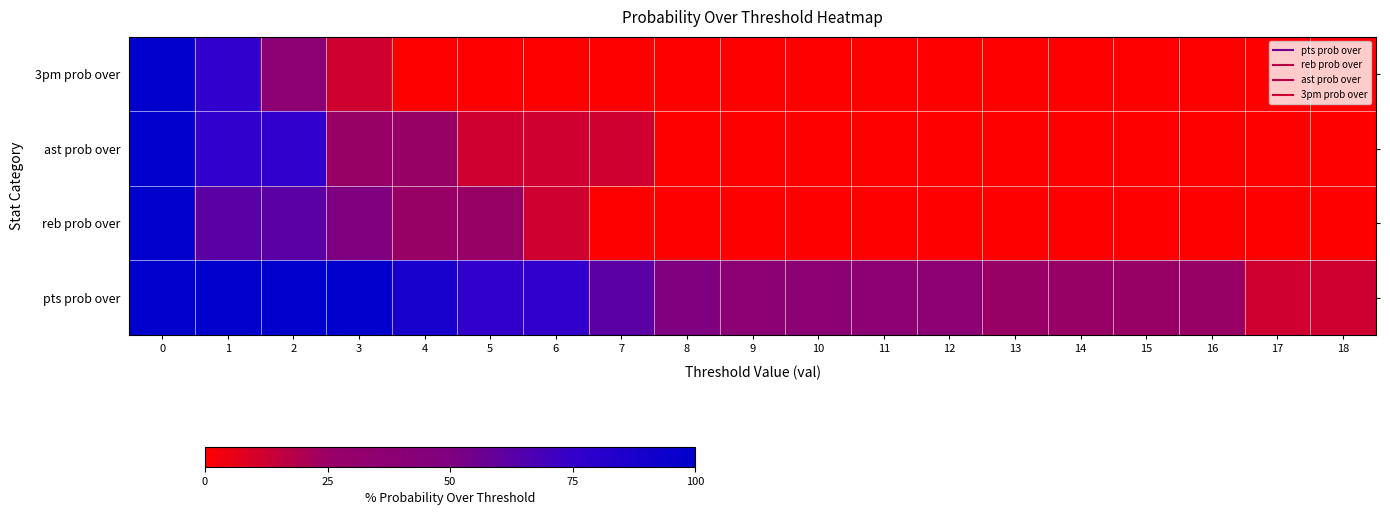

Reading left to right, what are all the values shown in this chart?

pts prob over: 0=100	1=100	2=100	3=100	4=88	5=75	6=75	7=62	8=50	9=38	10=38	11=38	12=38	13=25	14=25	15=25	16=25	17=12	18=12
reb prob over: 0=100	1=62	2=62	3=50	4=25	5=25	6=12	7=0	8=0	9=0	10=0	11=0	12=0	13=0	14=0	15=0	16=0	17=0	18=0
ast prob over: 0=100	1=75	2=75	3=25	4=25	5=12	6=12	7=12	8=0	9=0	10=0	11=0	12=0	13=0	14=0	15=0	16=0	17=0	18=0
3pm prob over: 0=100	1=75	2=38	3=12	4=0	5=0	6=0	7=0	8=0	9=0	10=0	11=0	12=0	13=0	14=0	15=0	16=0	17=0	18=0